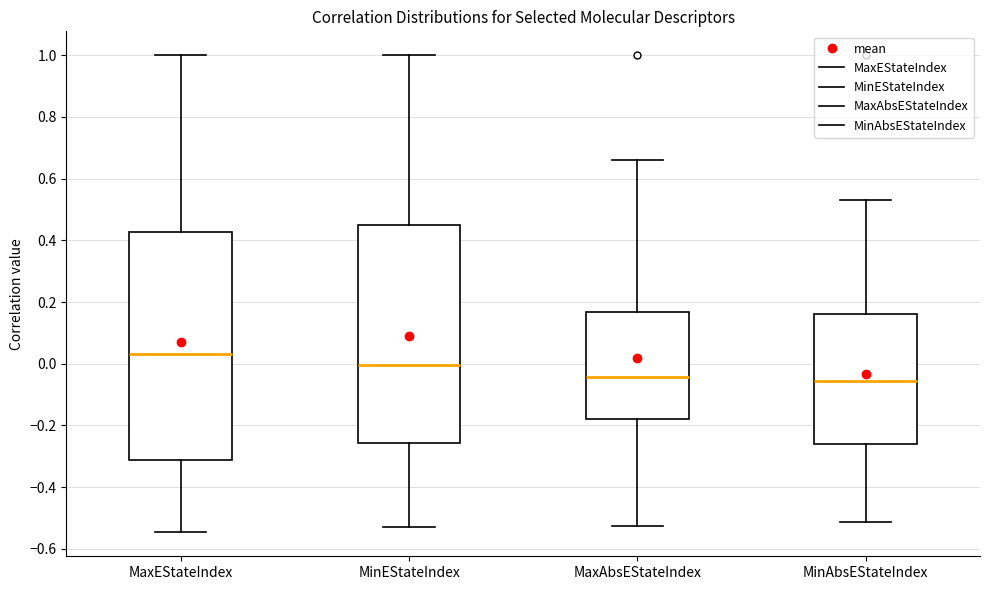

Reading left to right, transcribe this box plot: for each box, give where its median line is, the range the box spans, and where its two whiskers end, as read against the y-axis. The values are not printed on the chart, so give them approximately, as read against the axis.

MaxEStateIndex: median 0.04, box -0.32 to 0.42, whiskers -0.54 to 1.00
MinEStateIndex: median 0.00, box -0.26 to 0.44, whiskers -0.54 to 1.00
MaxAbsEStateIndex: median -0.04, box -0.18 to 0.16, whiskers -0.52 to 0.66
MinAbsEStateIndex: median -0.06, box -0.26 to 0.16, whiskers -0.52 to 0.52